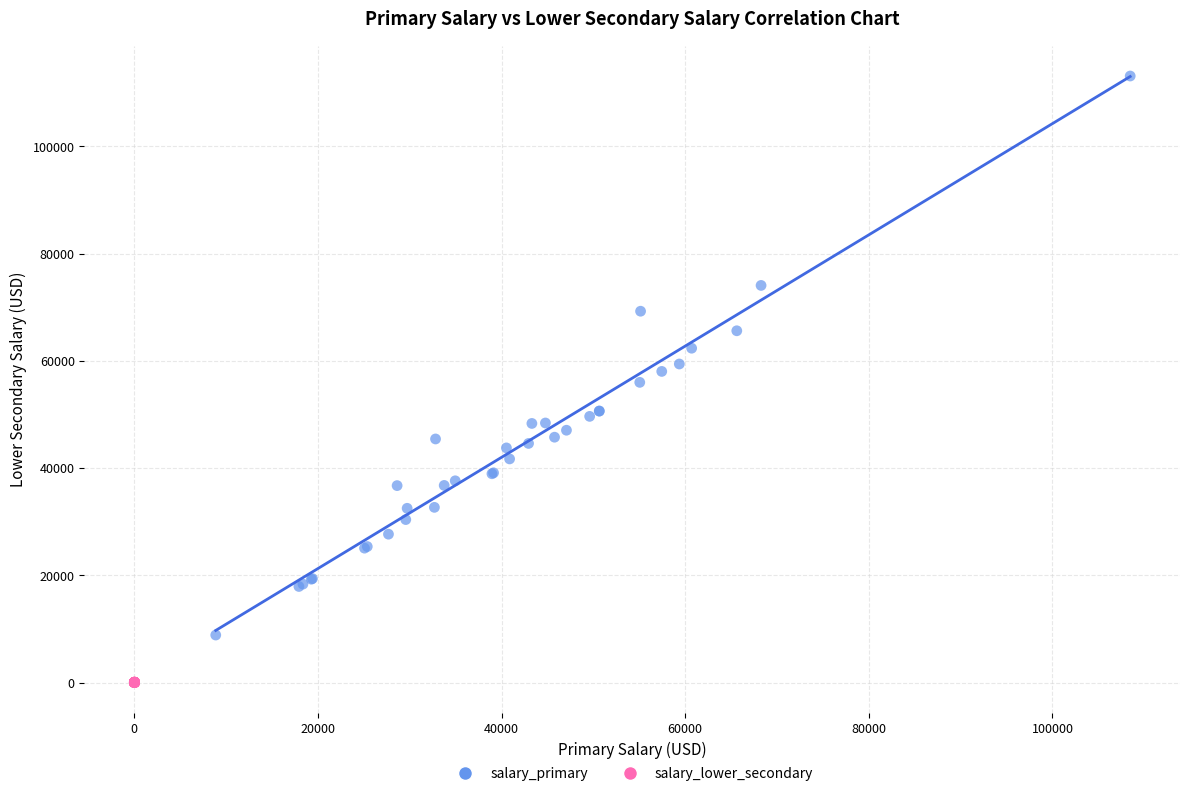

What are all the series names shown in the legend?

salary_primary, salary_lower_secondary